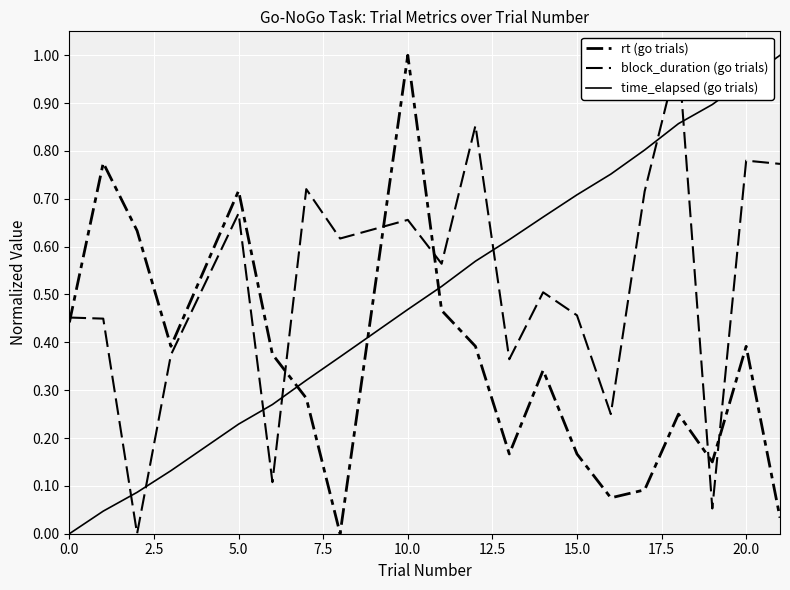

Which series has the largest total across all categories?

block_duration (go trials)